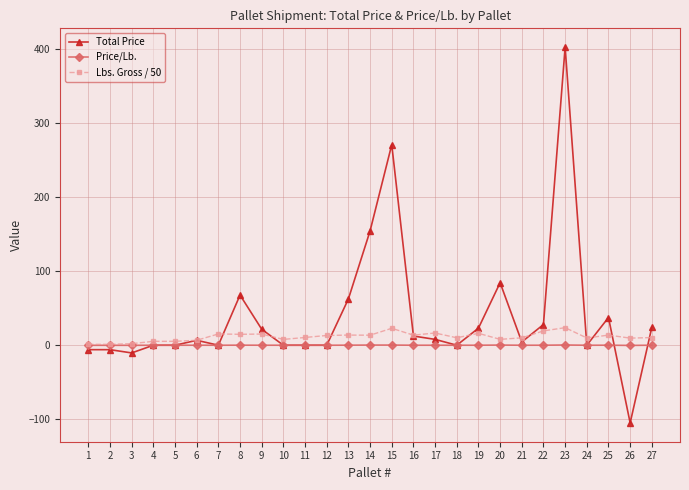

List the series in order of their peak value, highest first.

Total Price, Lbs. Gross / 50, Price/Lb.